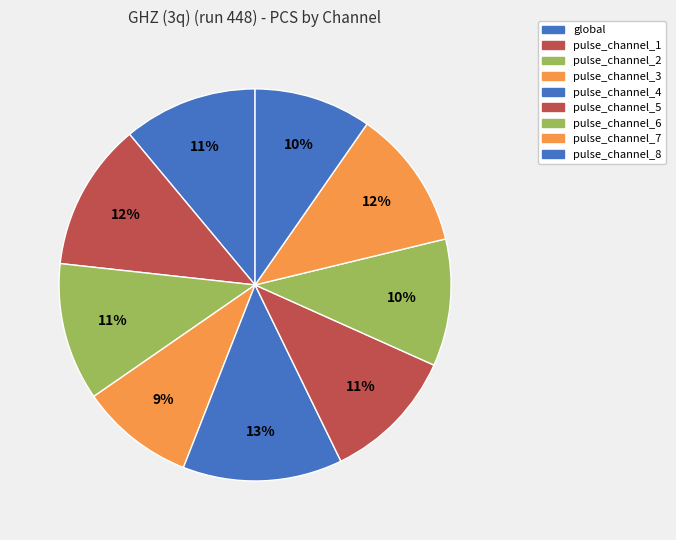

What is the smallest slice in the pie chart?

pulse_channel_3